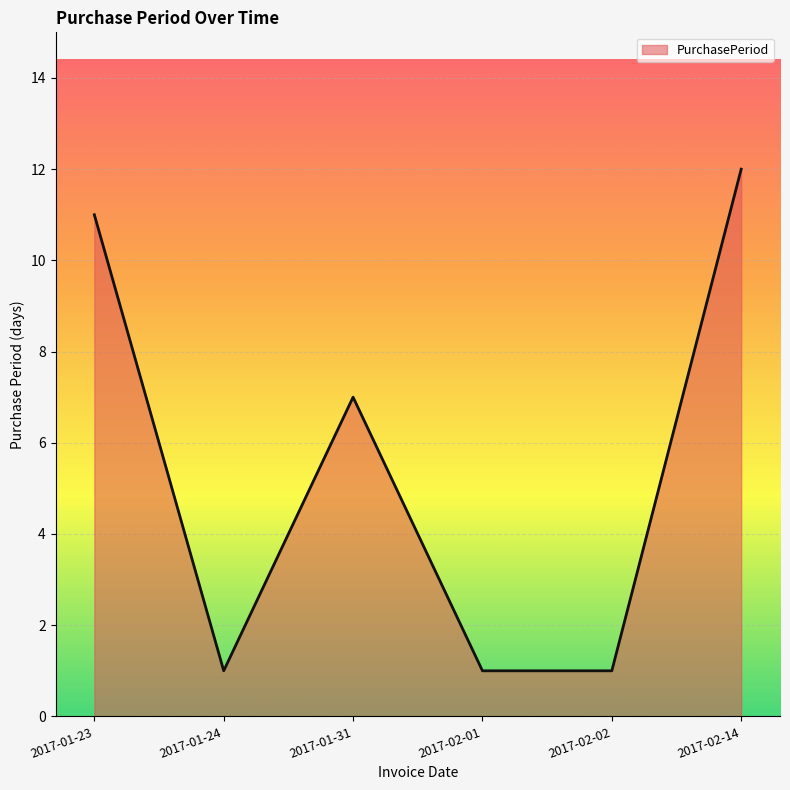

What position from the left is 2017-01-31?

3